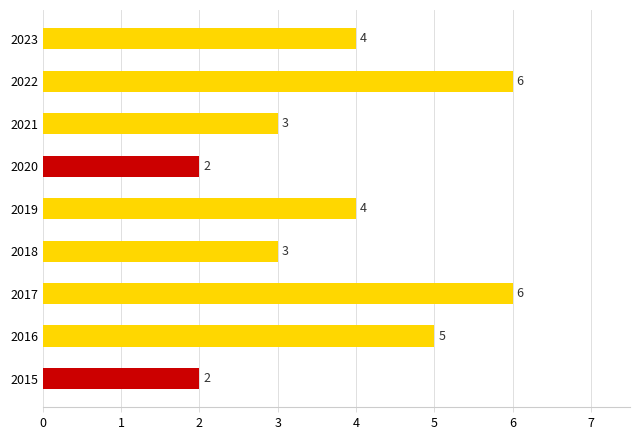

What is the difference between the maximum and minimum values?

4